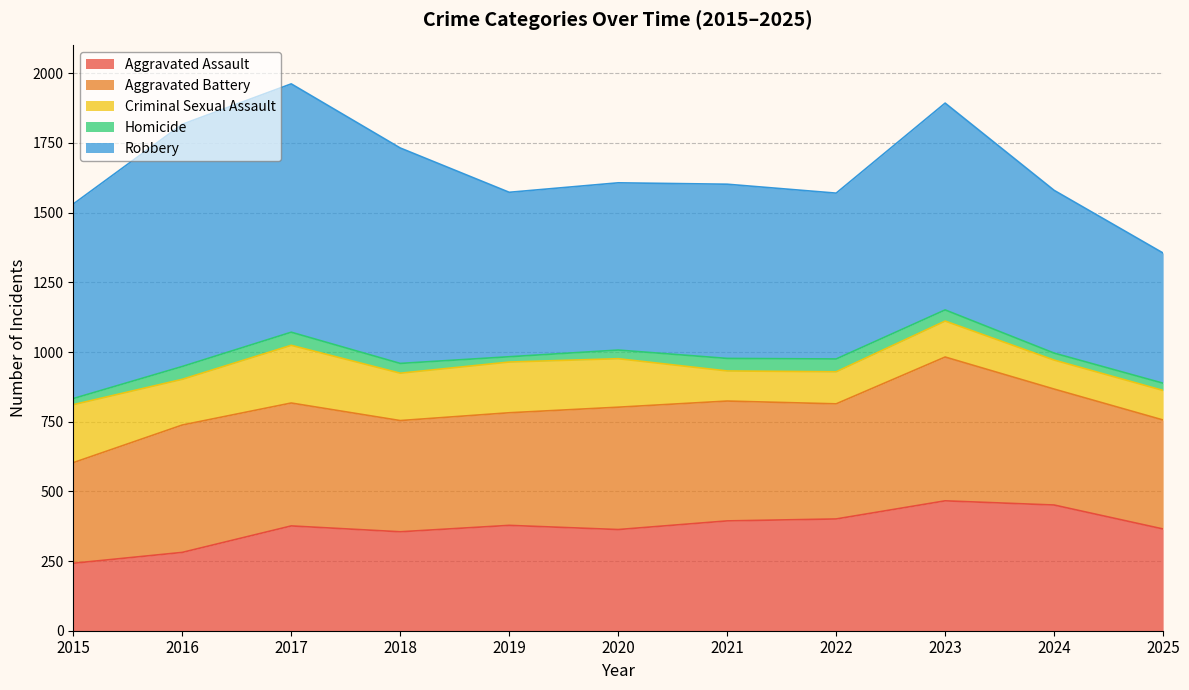

Is it true that Aggravated Battery equals 568 at 2022?

False